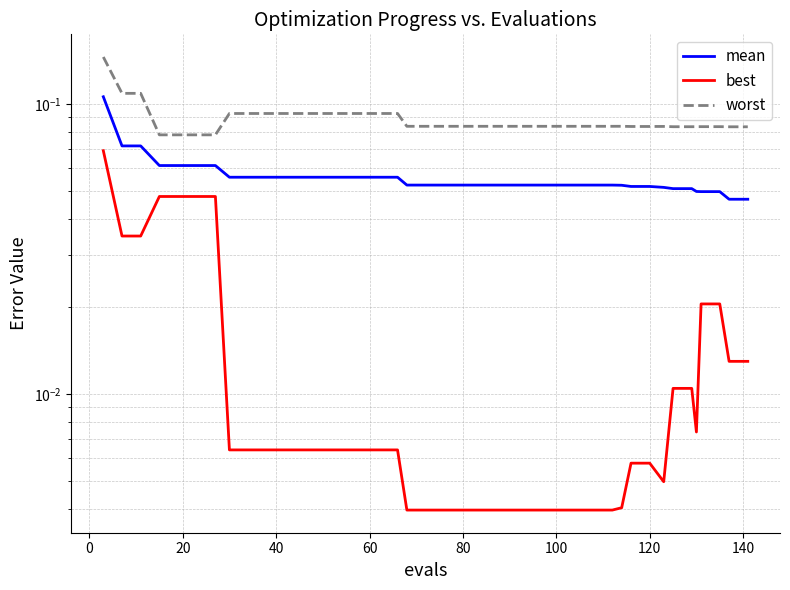

Count the worst values in the range 0 to 1.

40